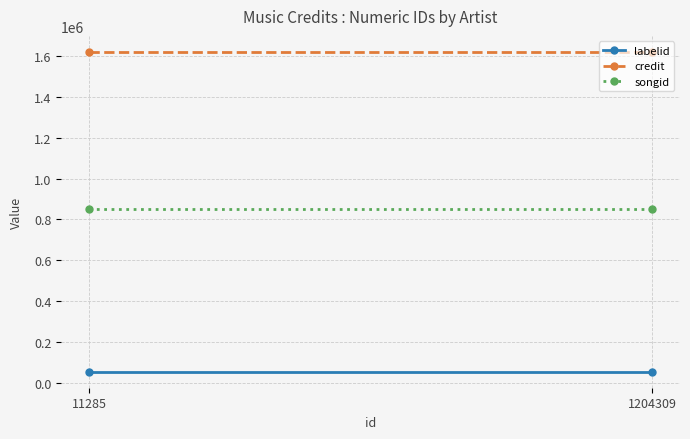

How many lines are shown in the chart?

3